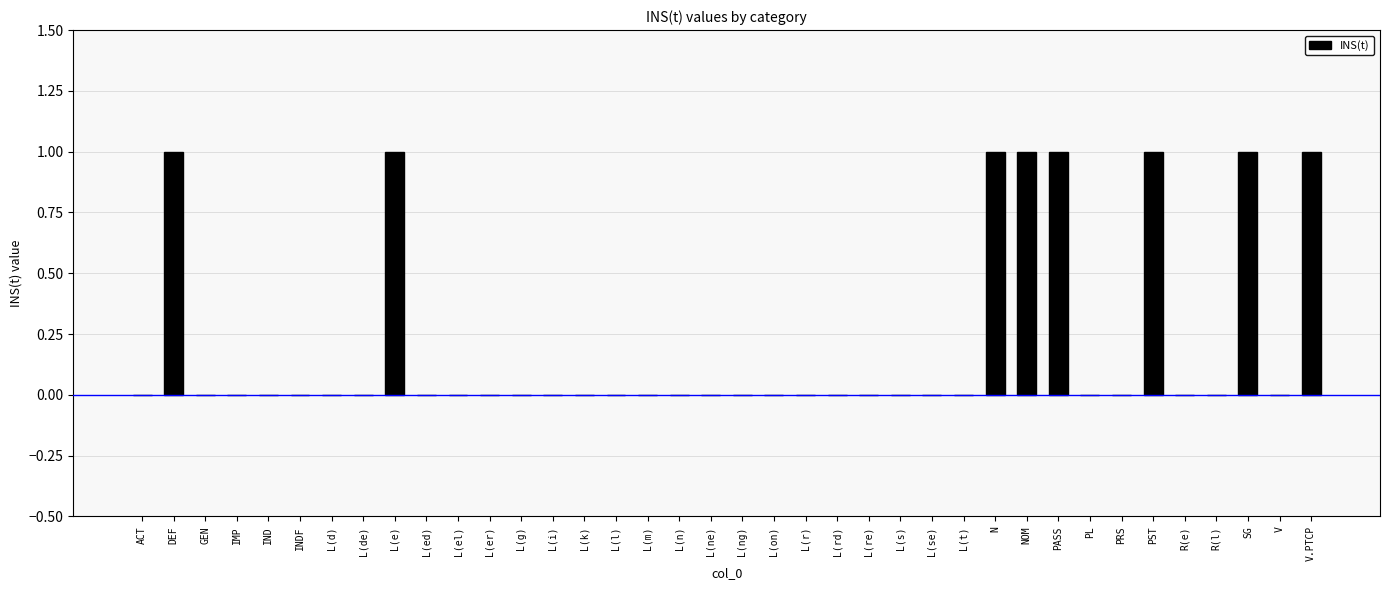

True or false: the data shows 0 at IMP.

True